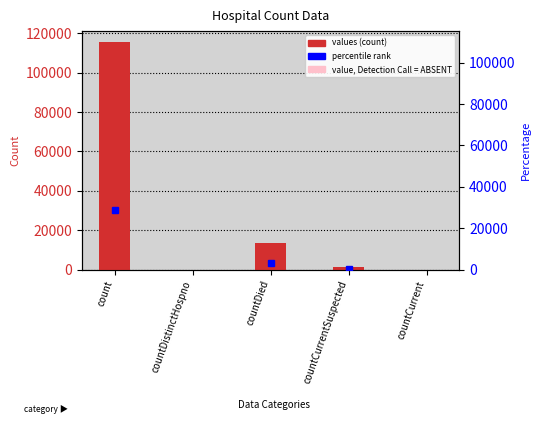

Rank the categories by value from lowest to highest.

countDistinctHospno, countCurrent, countCurrentSuspected, countDied, count